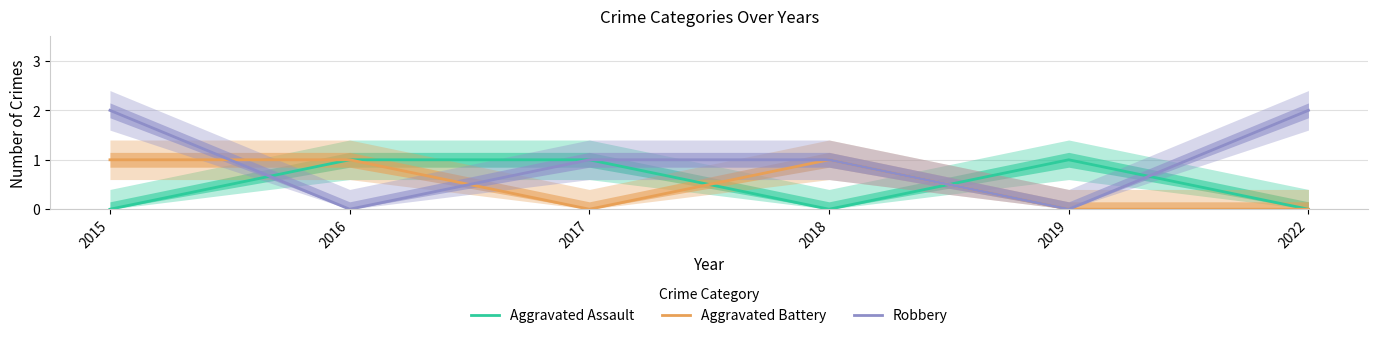

What is the difference between the maximum and minimum values in the Aggravated Assault series?

1